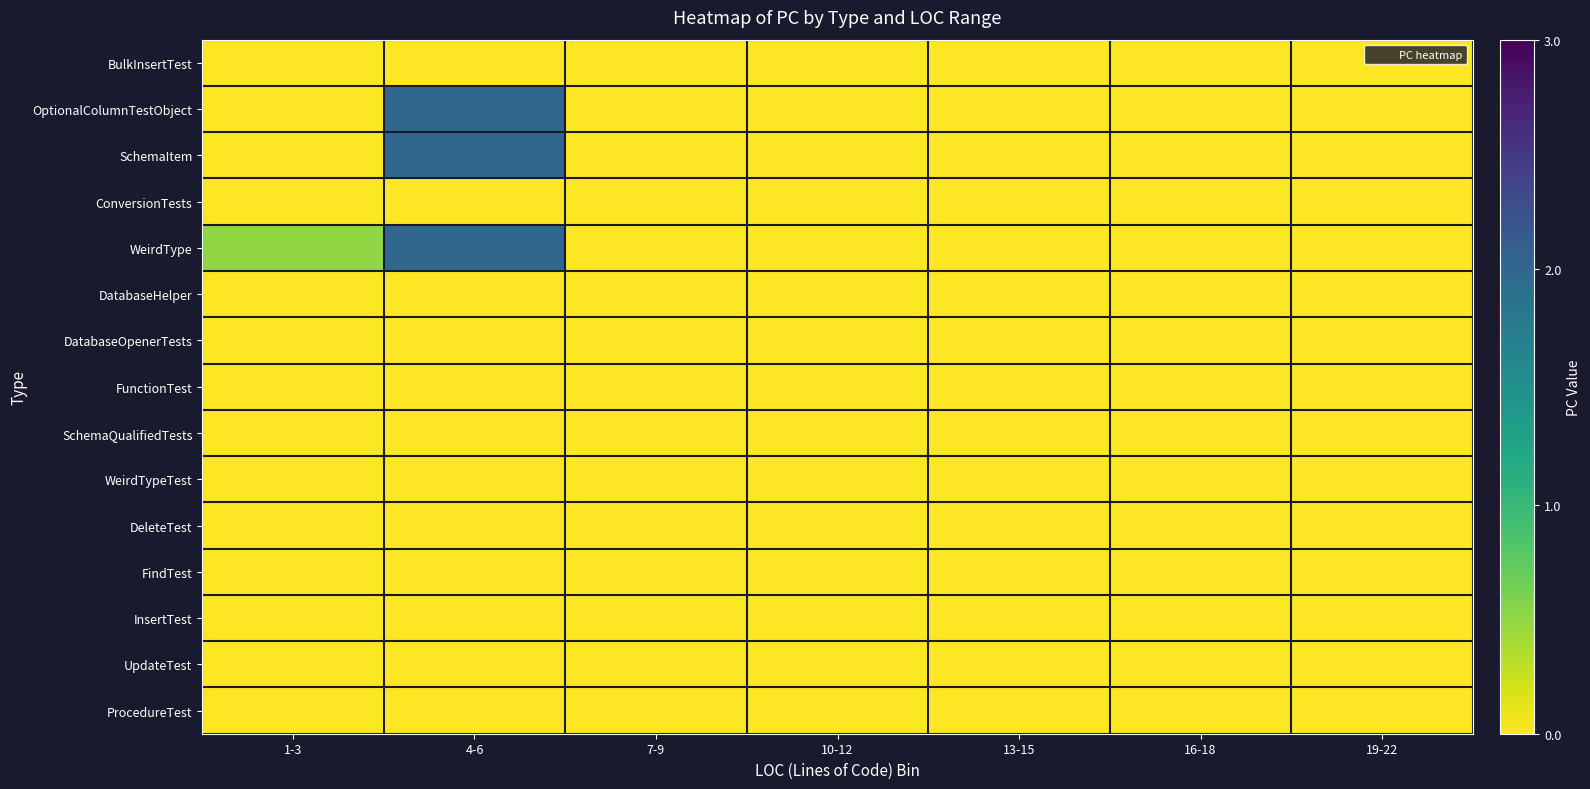

Between 19-22 and 13-15, which is larger?

19-22